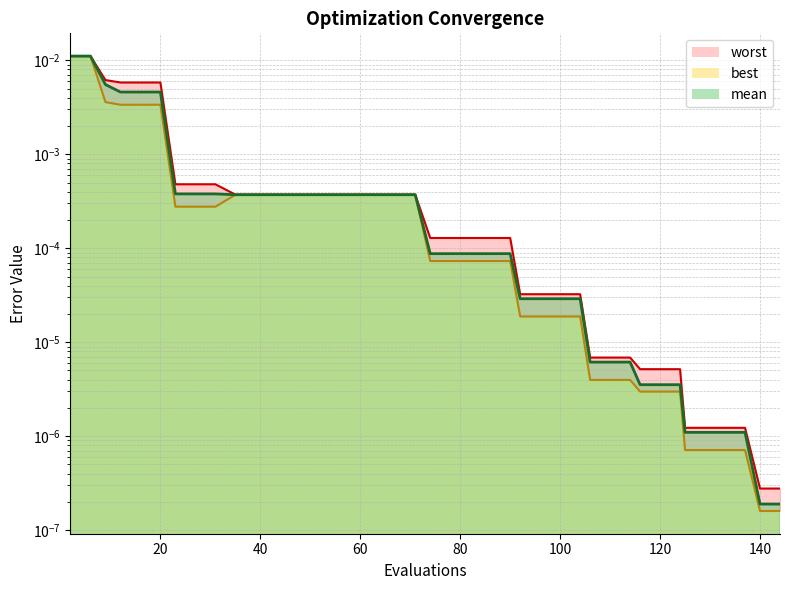

At which label is best closest to 0?

140